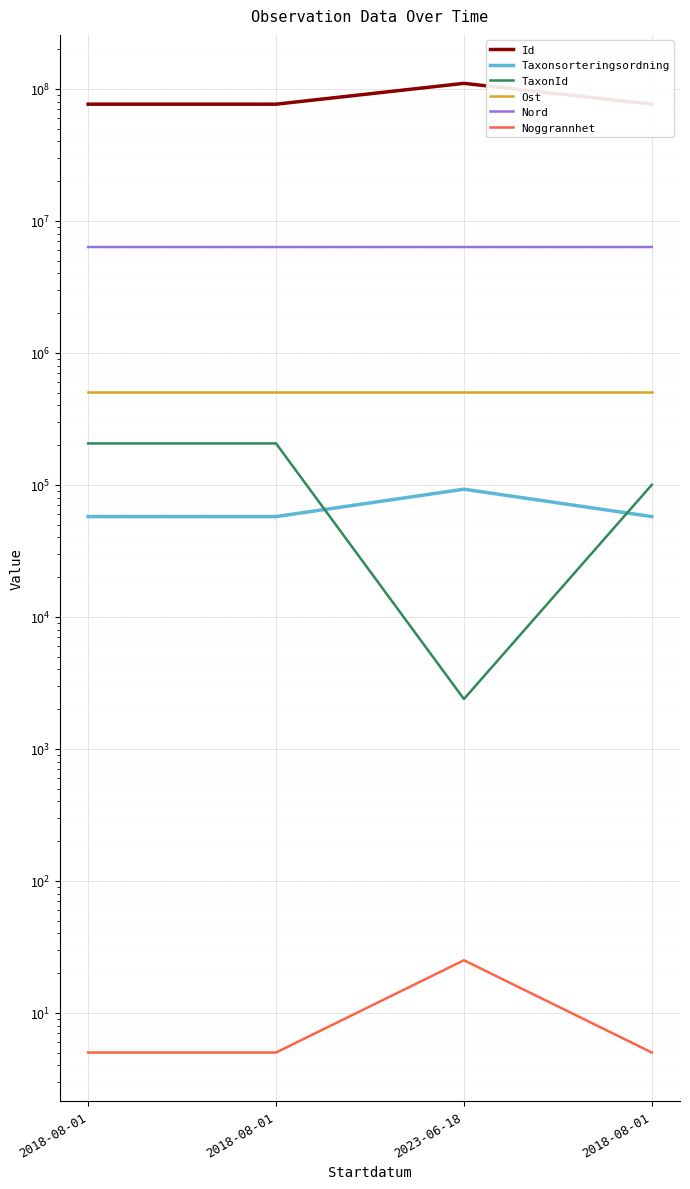

Which series has the largest range (max minus min)?

Id